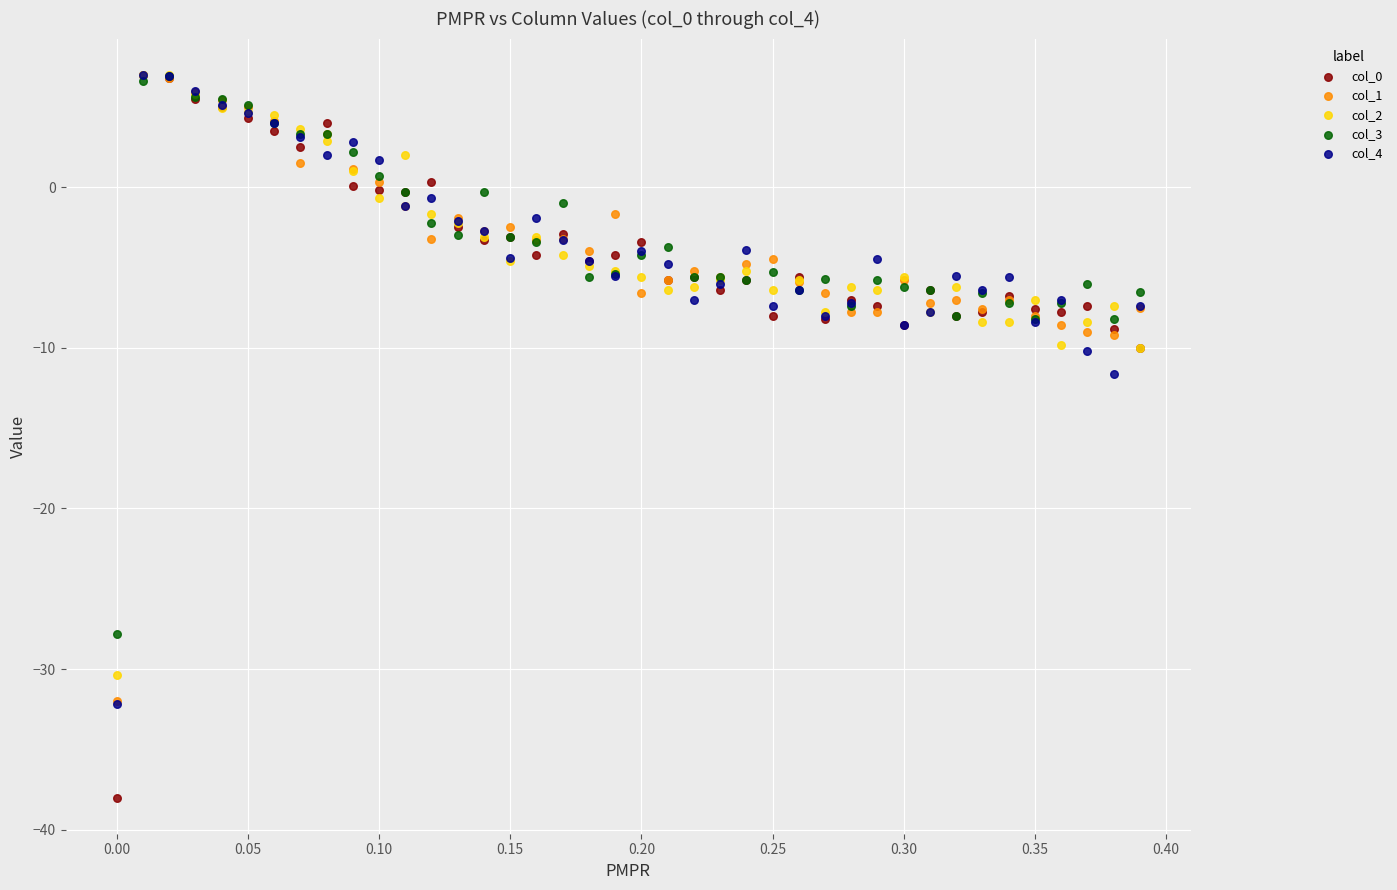

Across all series, what Y value is closest to -15?

-11.6